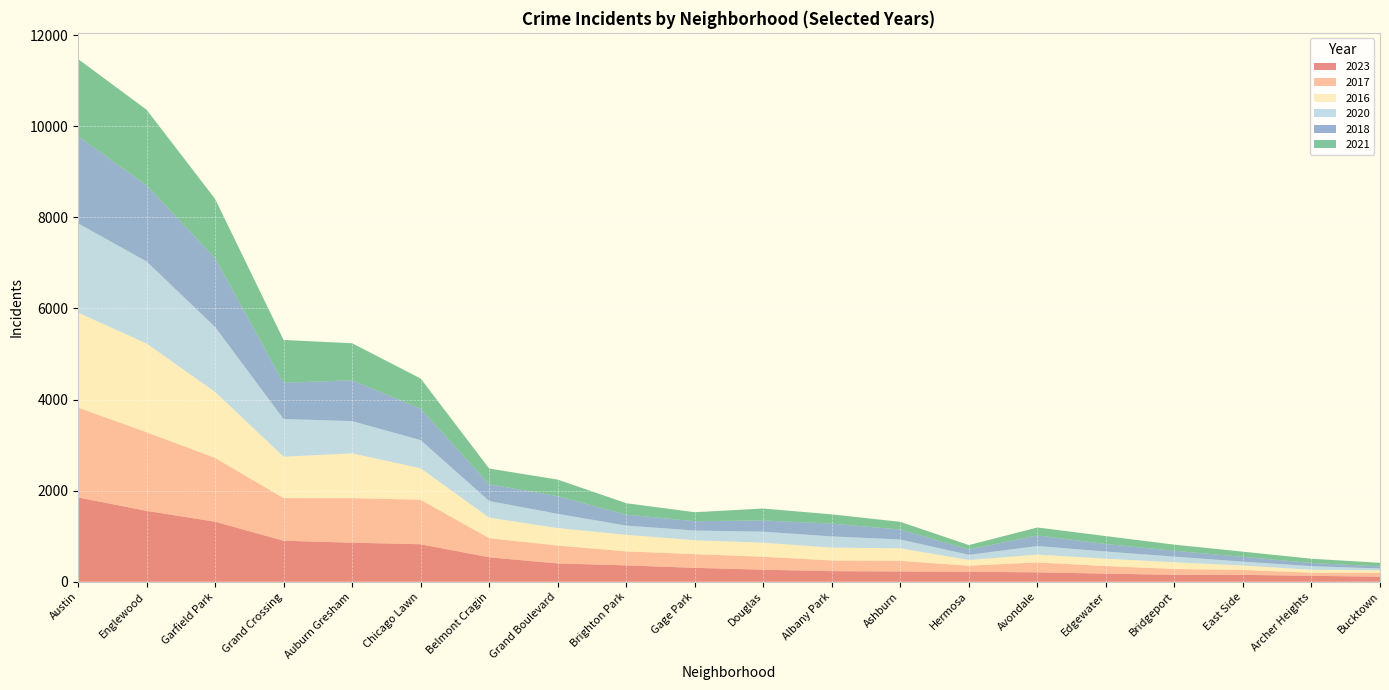

Reading left to right, transcribe all the data shown in this chart.

2023: 1852	1557	1319	901	858	824	537	403	360	306	265	233	226	220	207	179	153	152	131	111
2017: 1972	1726	1401	936	978	978	420	392	308	301	285	235	233	134	218	166	128	108	69	85
2016: 2086	1948	1448	908	983	690	451	384	363	305	308	282	276	124	172	162	147	97	65	55
2020: 1959	1801	1426	828	708	618	365	313	203	213	242	246	193	114	188	157	124	85	78	41
2018: 1912	1672	1509	794	898	691	368	388	240	205	246	281	218	117	233	164	129	105	69	47
2021: 1695	1659	1302	941	811	661	345	363	251	197	262	203	170	97	174	175	134	114	94	77